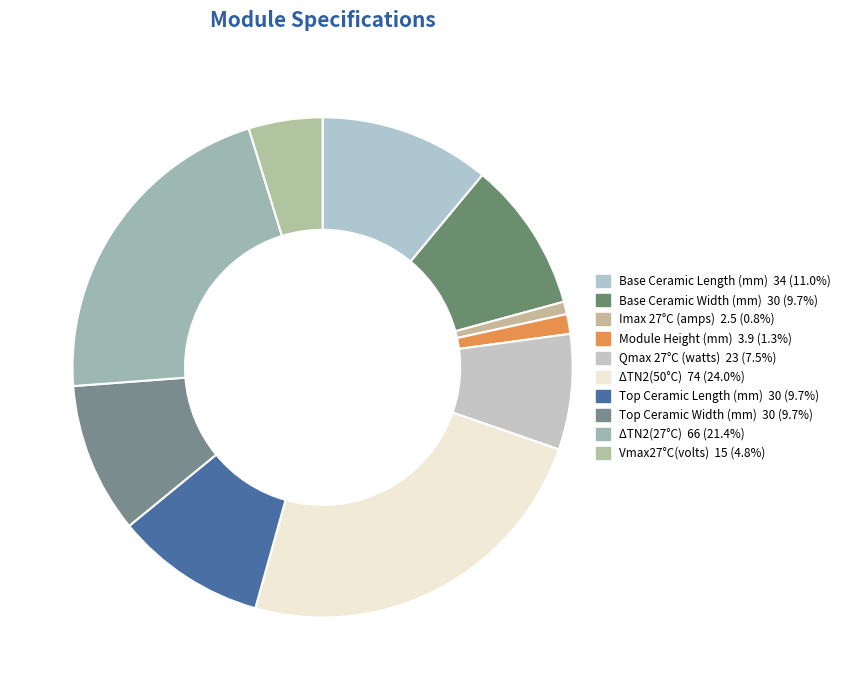

Does Base Ceramic Width (mm) account for over 50% of the chart?

No